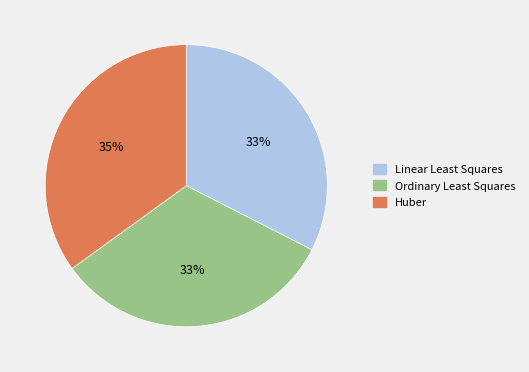

Which category has the biggest portion of the pie?

Huber